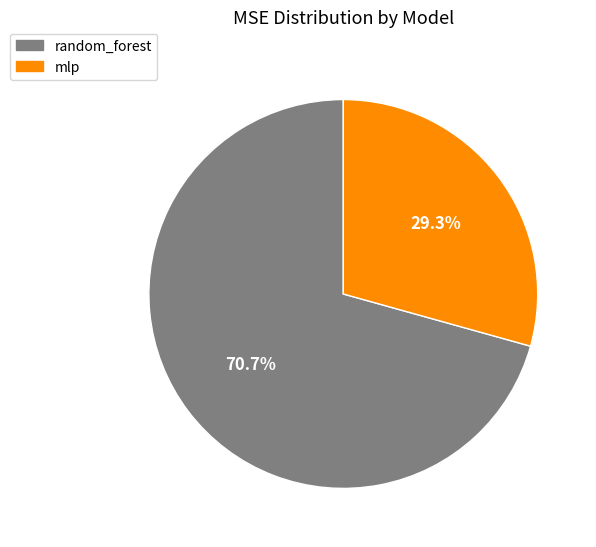

What is the total percentage of random_forest and mlp?

100.0%